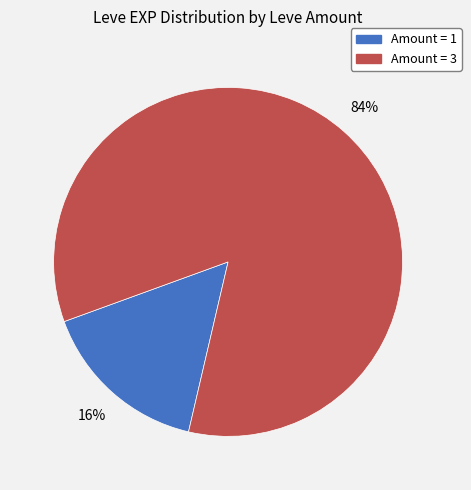

How many slices are in this pie chart?

2